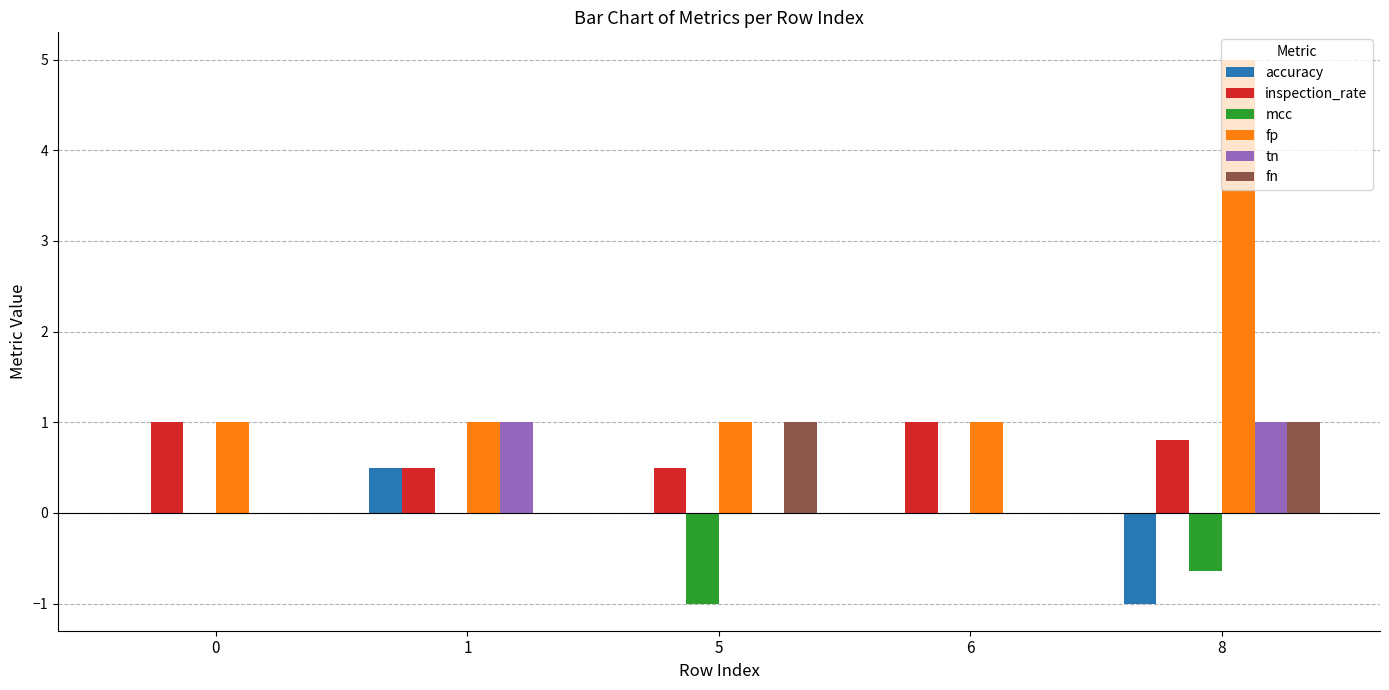

At which category does the chart reach its peak across all series?

8